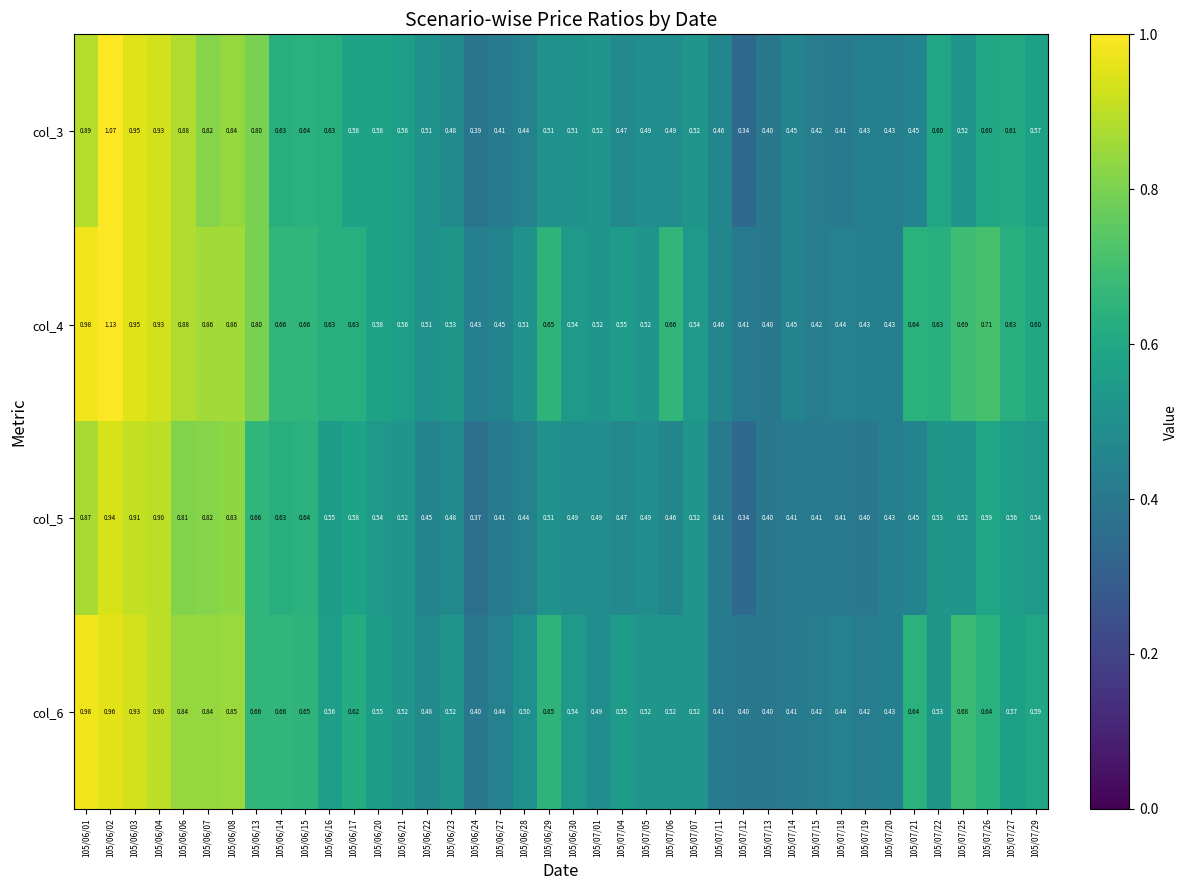

Is the value of col_6 at 105/07/22 greater than the value of col_5 at 105/06/30?

Yes